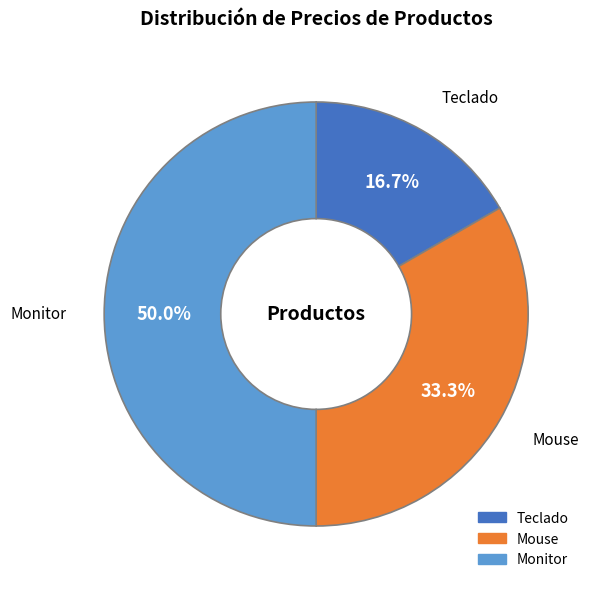

What percentage is the Mouse slice, to the nearest percent?

33%